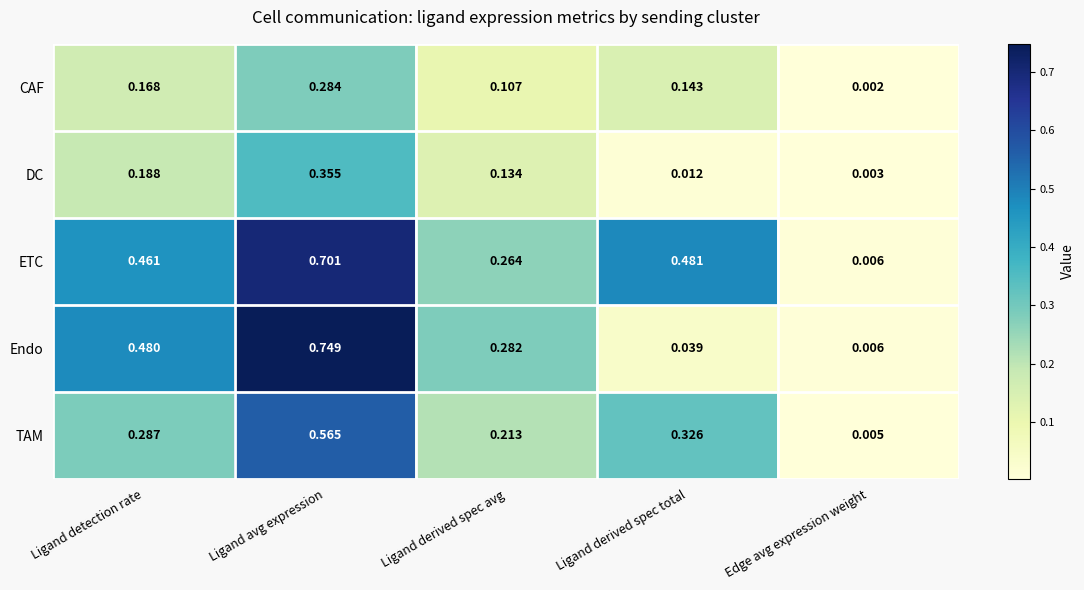

List the series in order of their peak value, lowest first.

CAF, DC, TAM, ETC, Endo